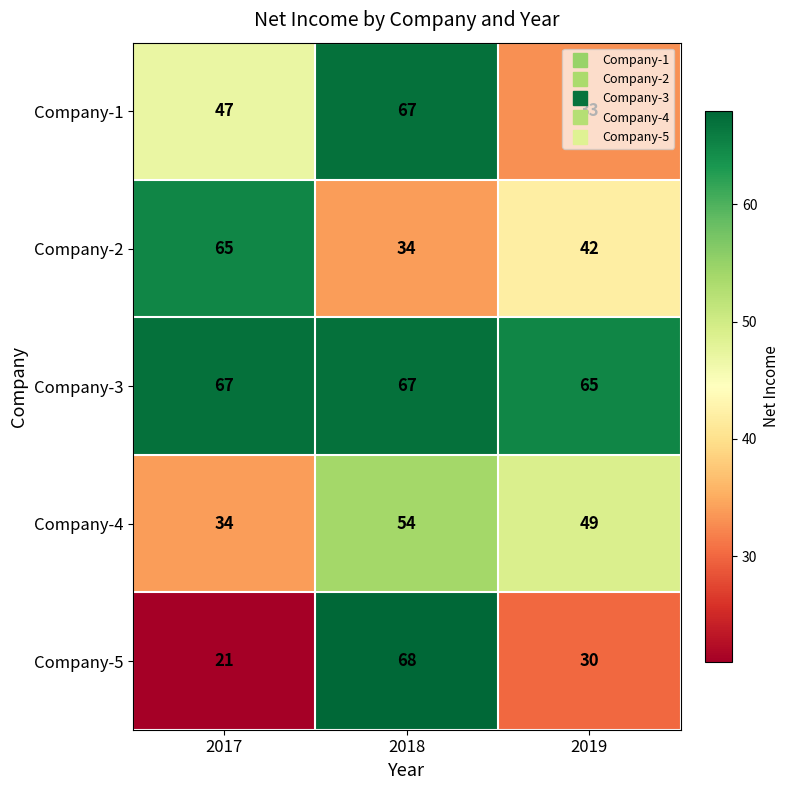

Between 2017 and 2018, which series saw the biggest shift?

Company-5